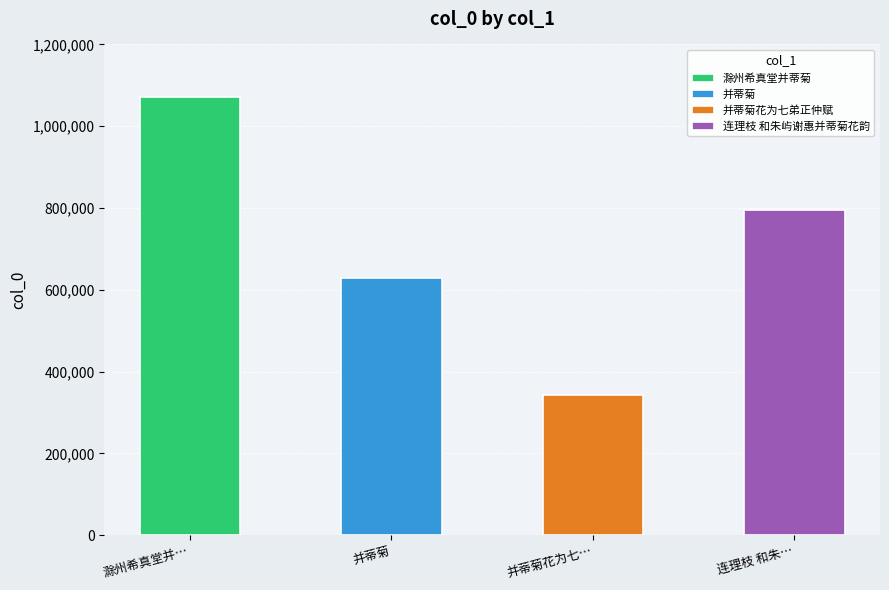

Does the chart contain any negative values?

No